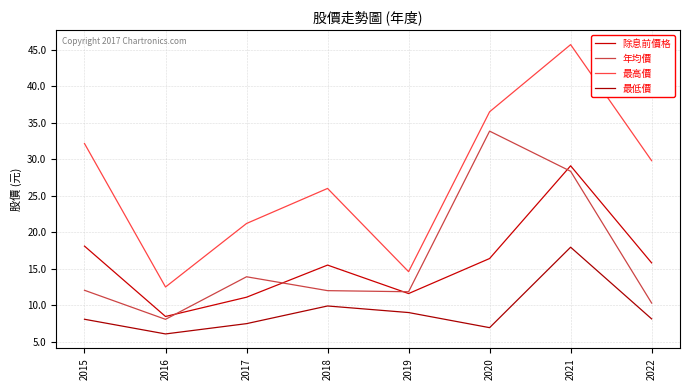

Which series has the widest spread of values?

最高價